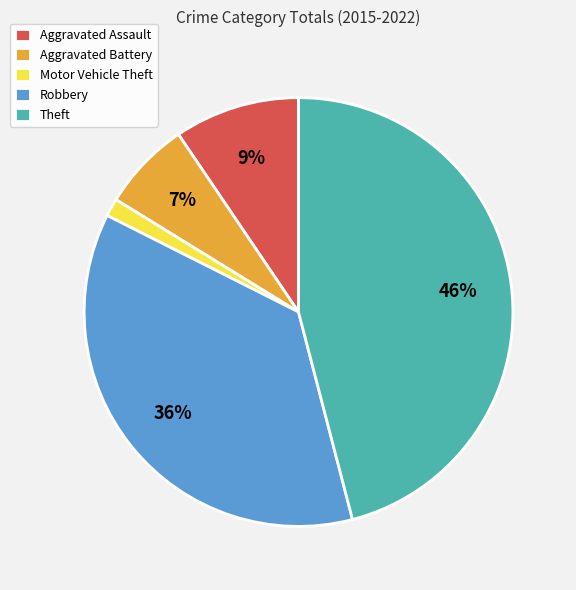

True or false: Aggravated Battery accounts for 1% of the total.

False